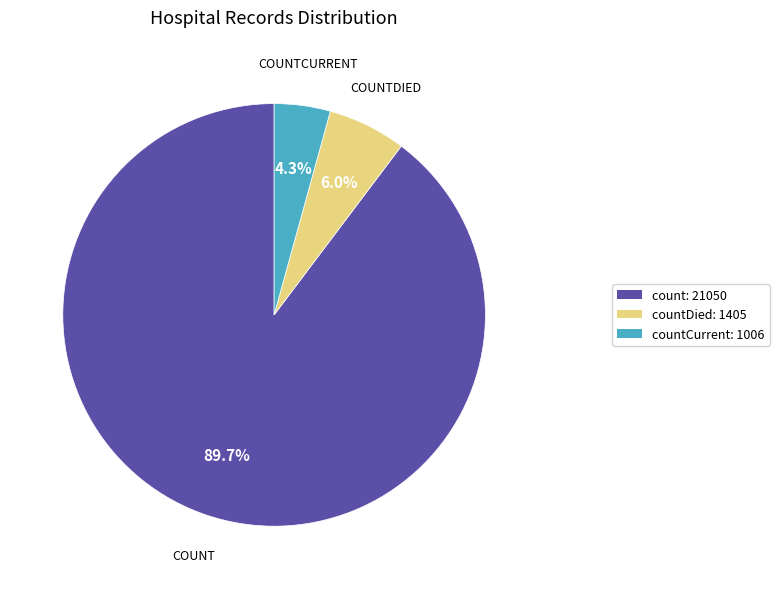

What is the ratio of the value at count: 21050 to the value at countDied: 1405?

15.0